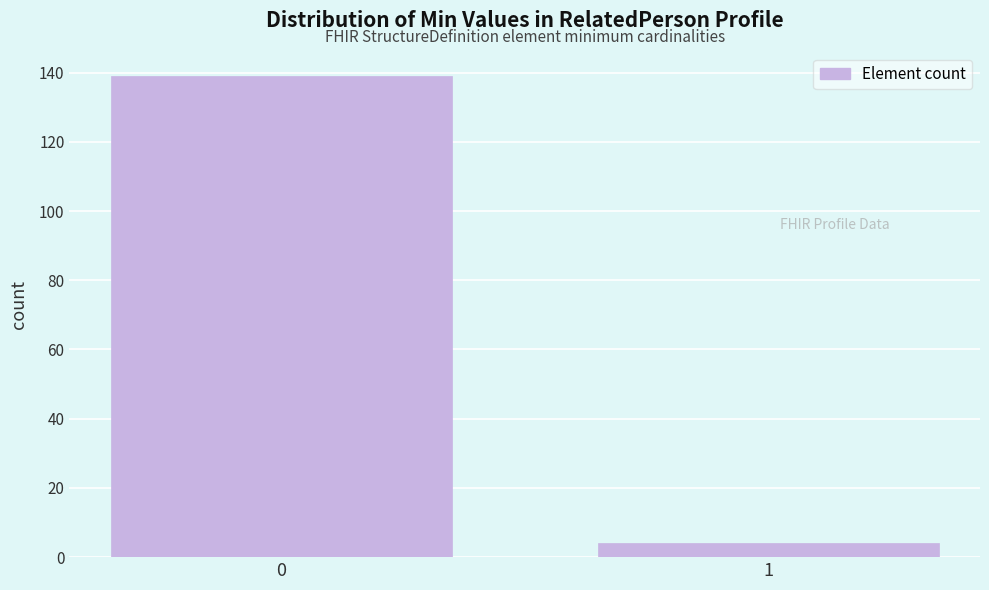

Reading right to left, transcribe all the data shown in this chart.

1=4	0=139